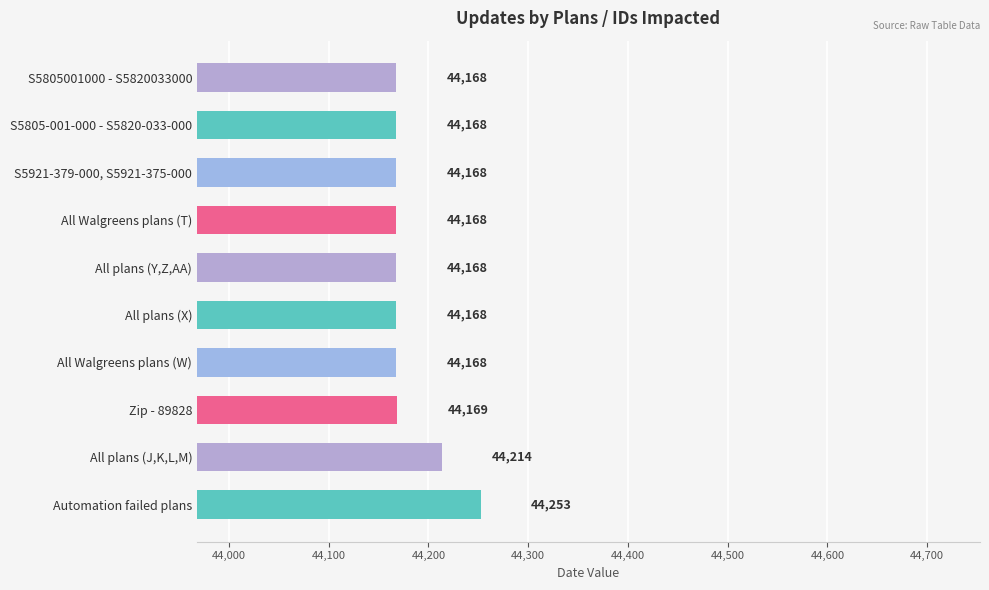

What is the value of the 3rd bar from the top?

44168